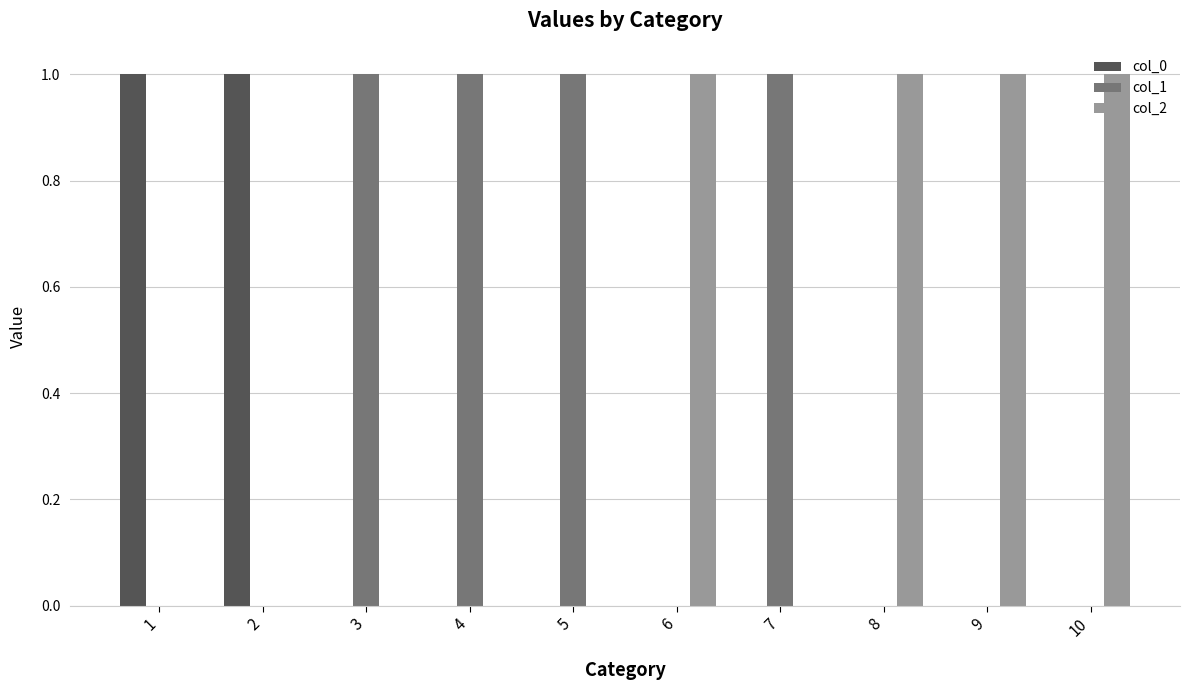

How many categories are shown in the chart?

10